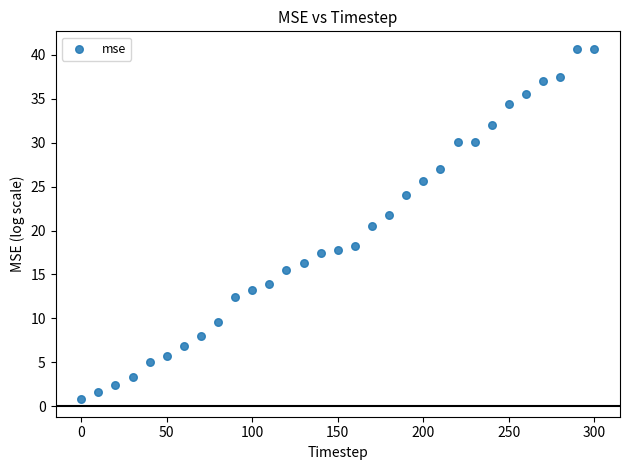

What Y value in the scatter plot is closest to 20?

20.5